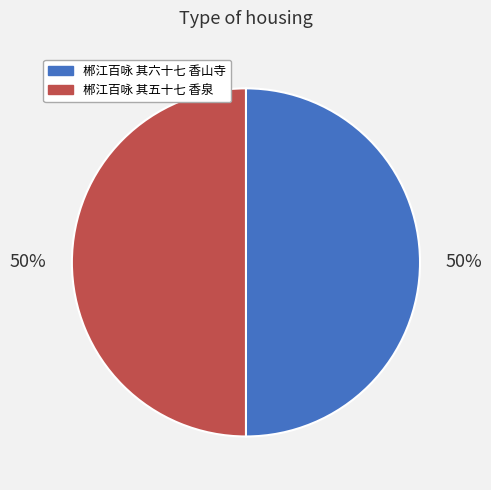

What is the ratio of the value at 郴江百咏 其六十七 香山寺 to the value at 郴江百咏 其五十七 香泉?

1.0